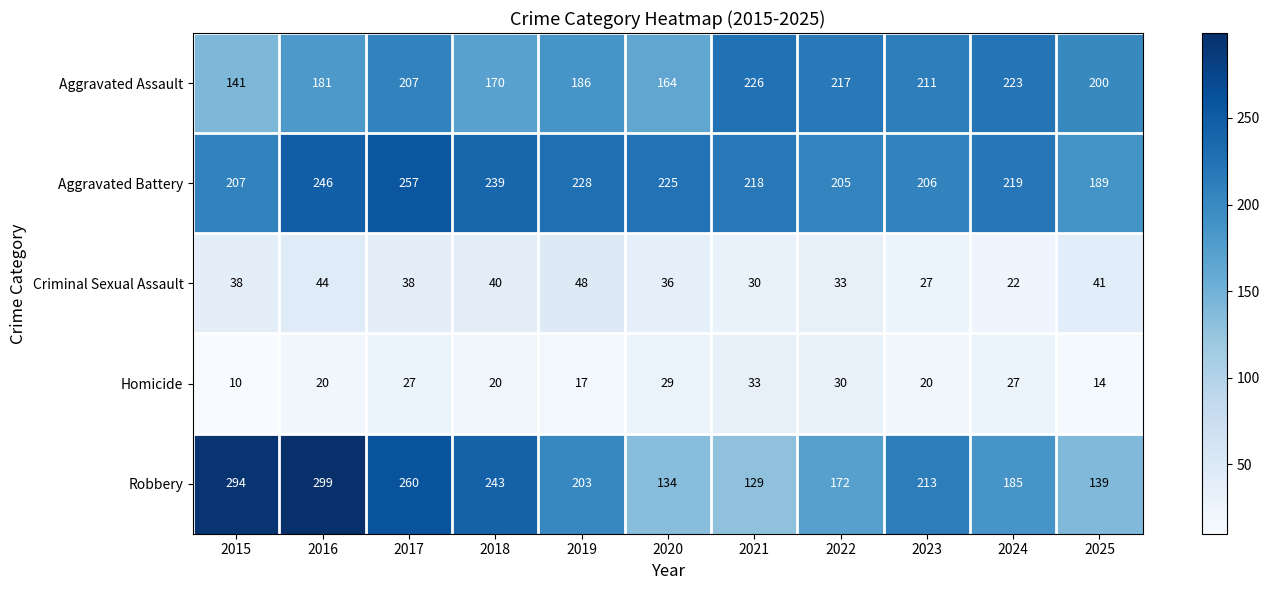

Read the Aggravated Assault value at 2018.

170